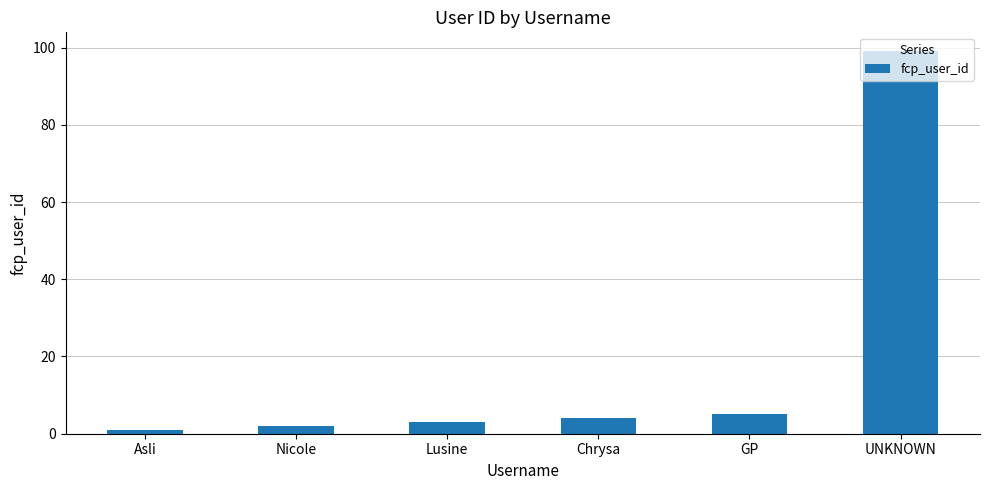

What is the difference between the values at Chrysa and Lusine?

1